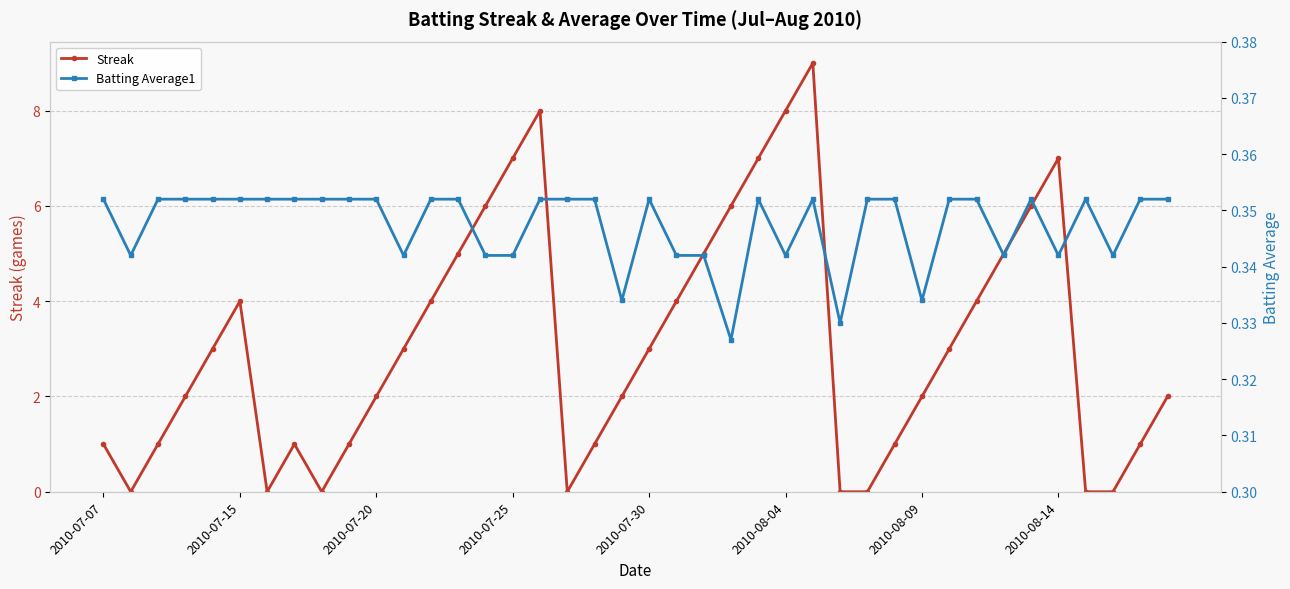

Rank the series by their maximum value, from lowest to highest.

Batting Average1, Streak